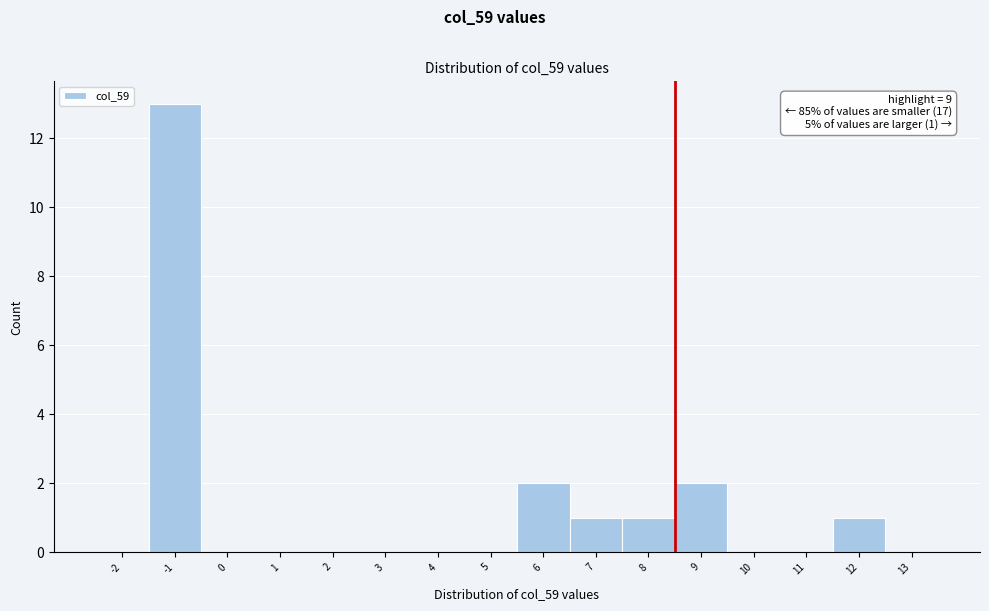

Reading left to right, extract all data points from this chart.

-2=0	-1=13	0=0	1=0	2=0	3=0	4=0	5=0	6=2	7=1	8=1	9=2	10=0	11=0	12=1	13=0